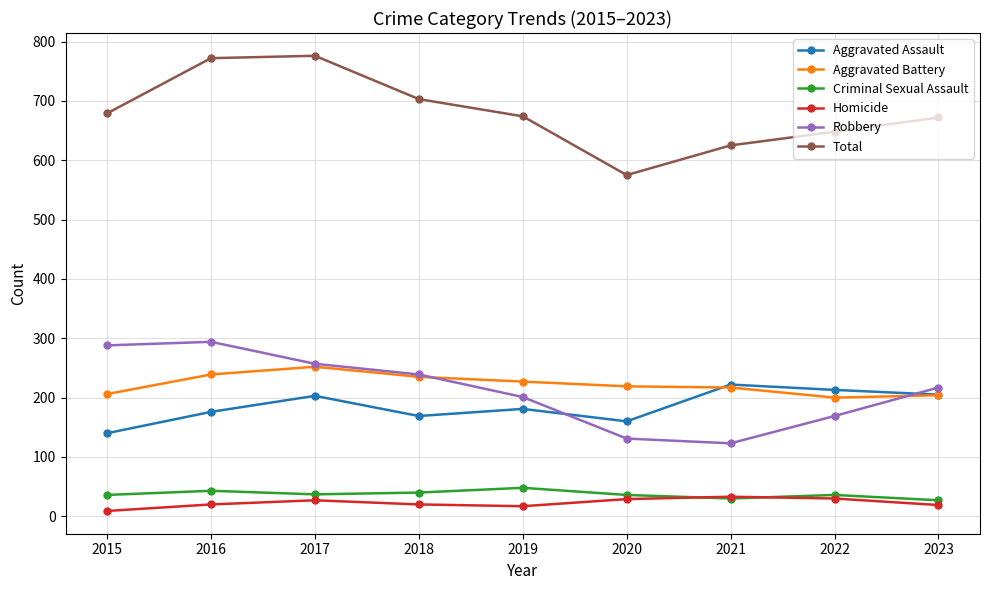

Read the Aggravated Assault value at 2023.

205